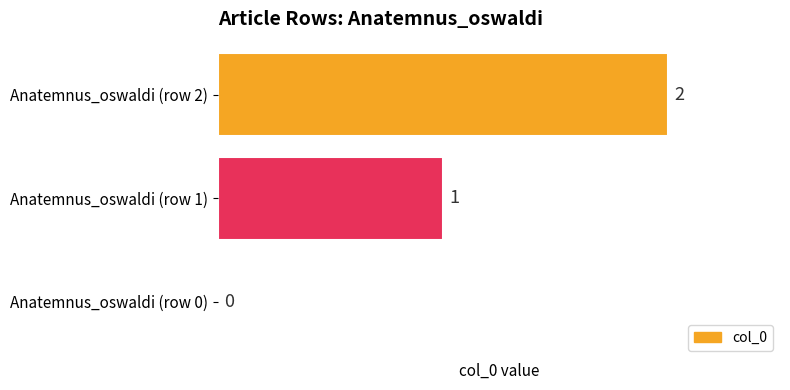

The value at Anatemnus_oswaldi (row 1) is 1. True or false?

True